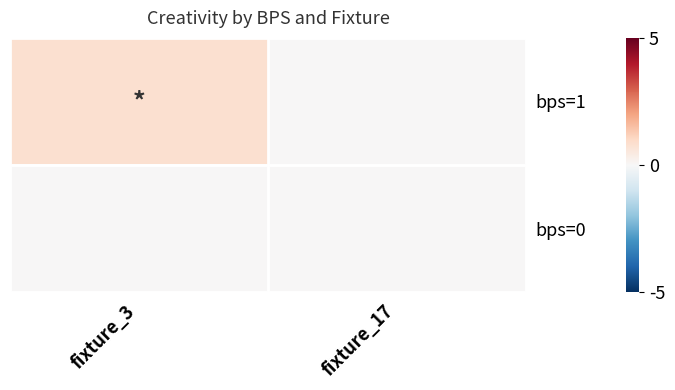

What is the total value across all series at fixture_3?

0.8